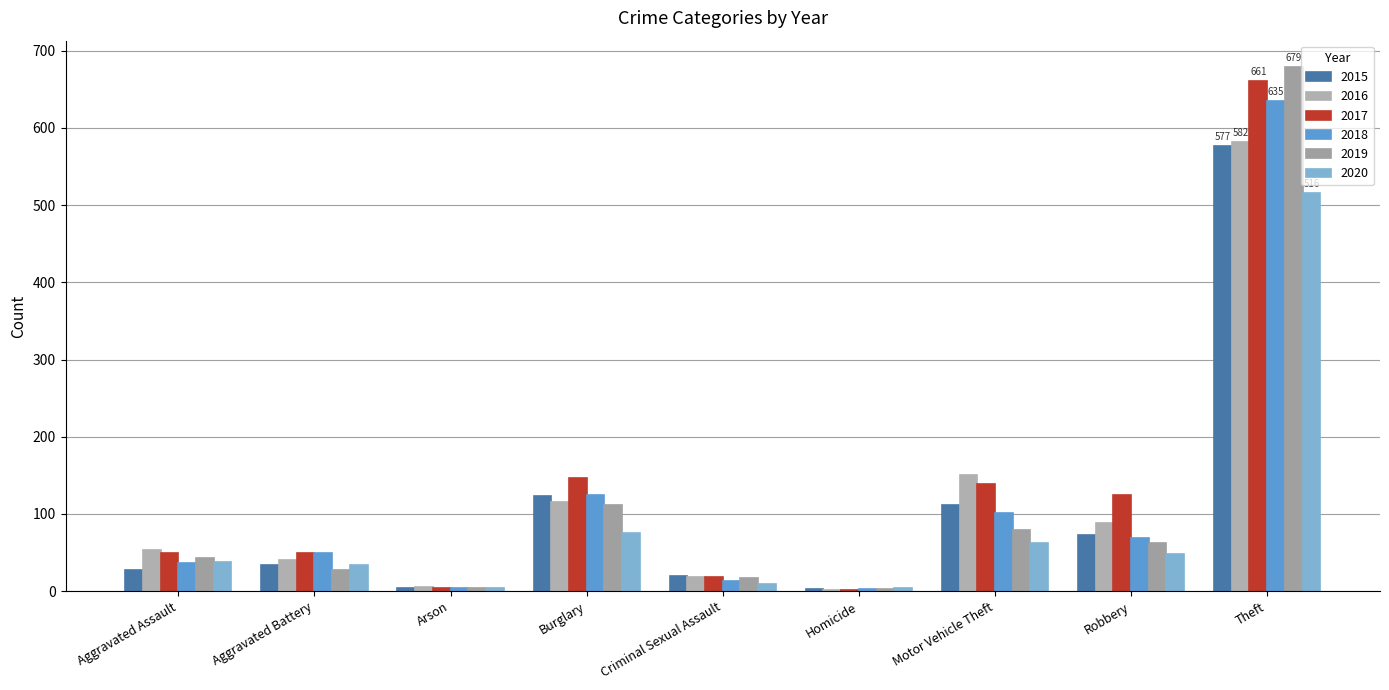

At which label does 2019 first exceed 43?

Burglary